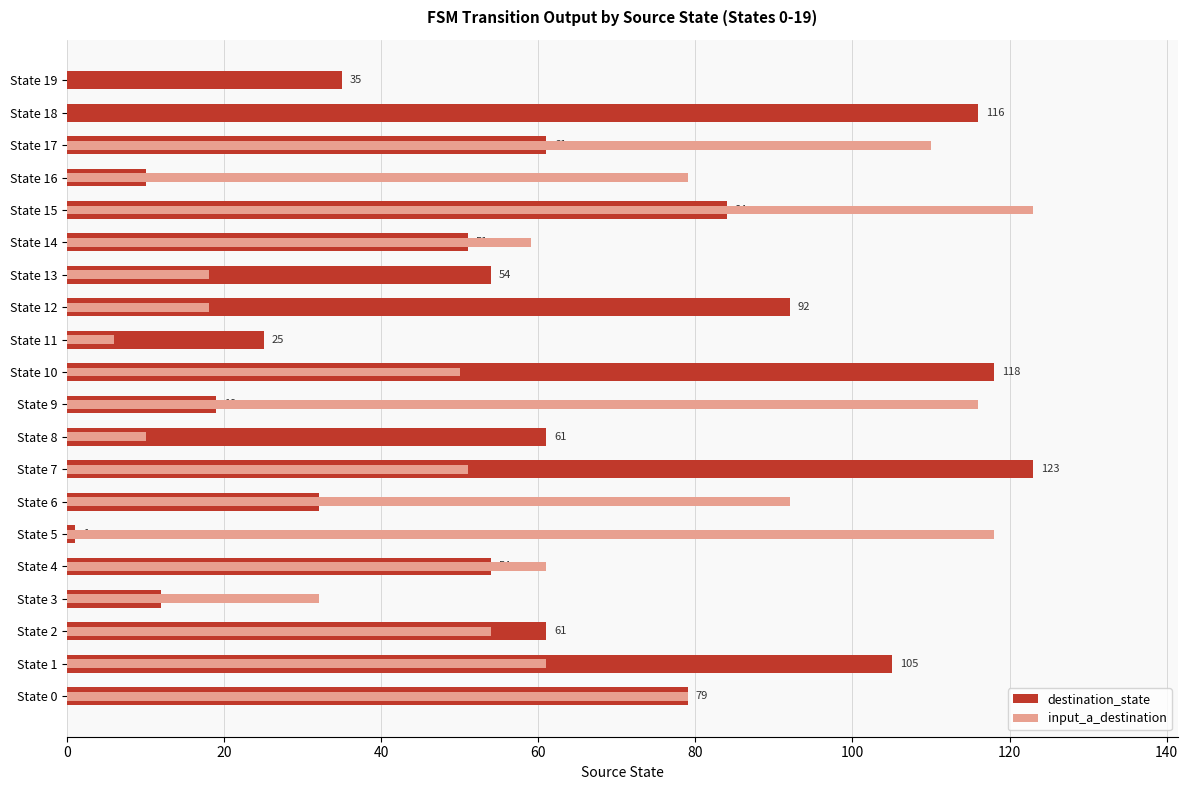

What is the maximum value shown in the chart?

123